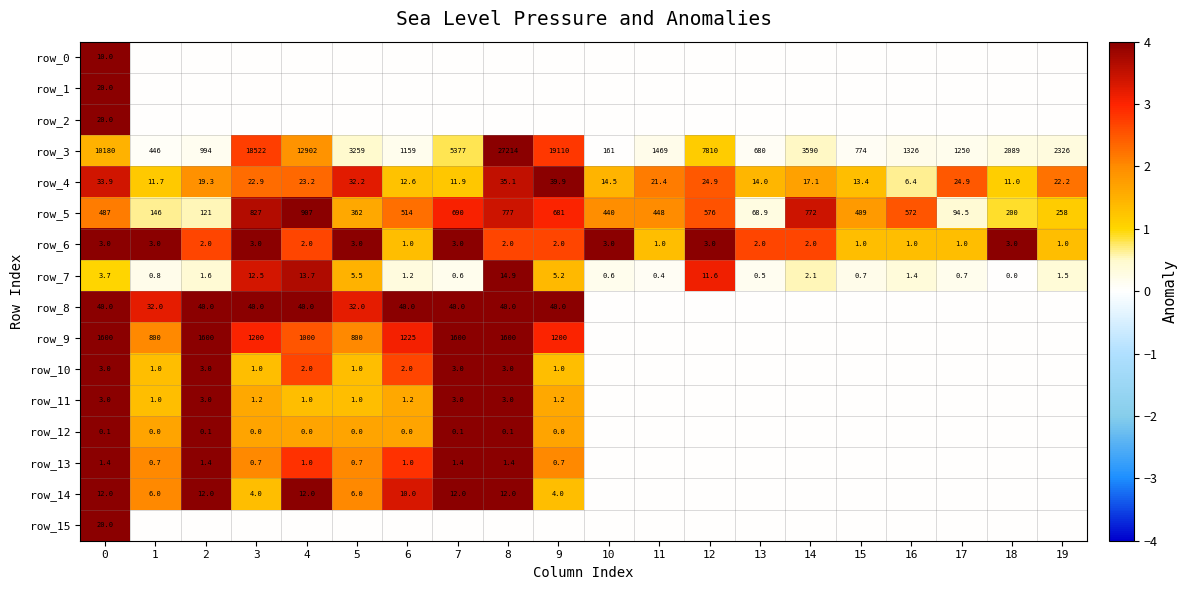

What is the maximum value for row_5?

907.0